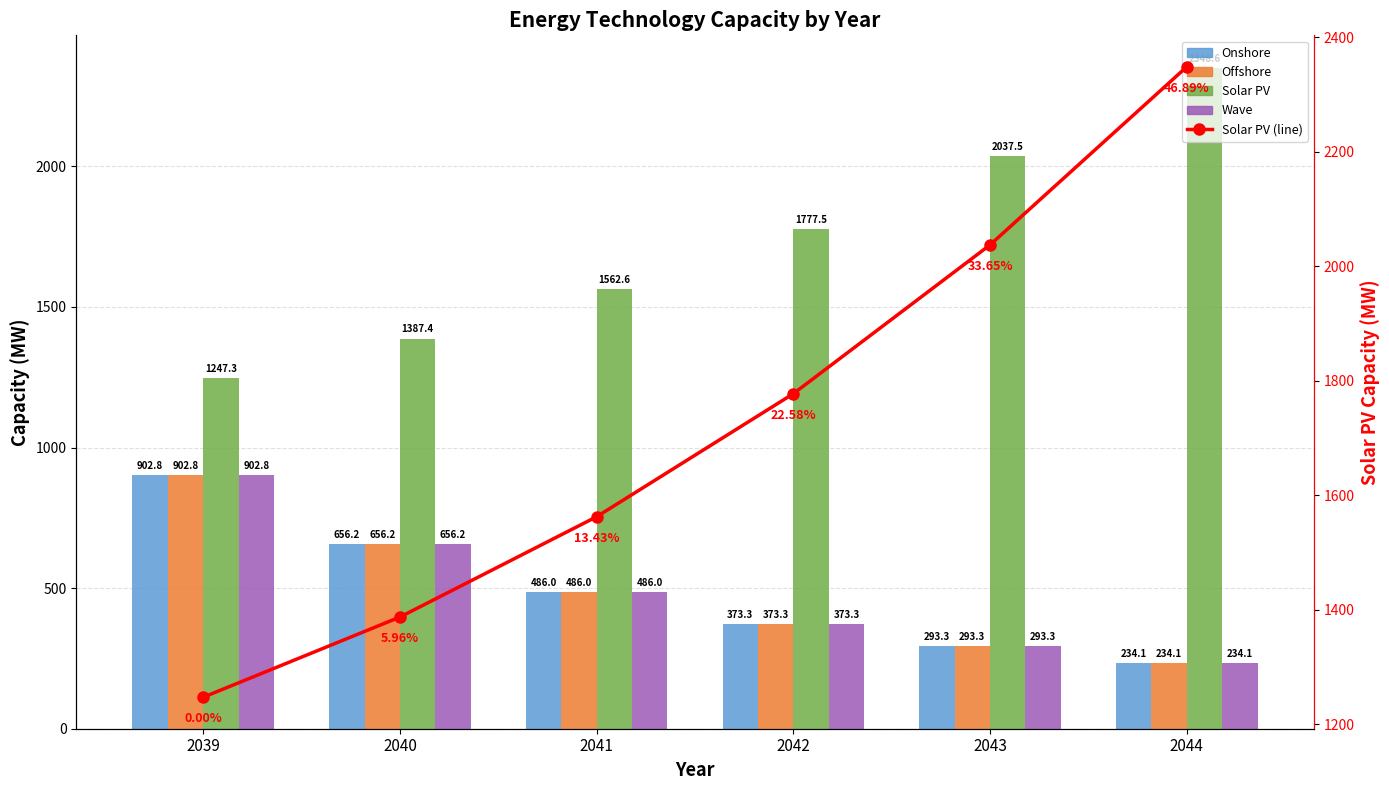

Between 2039 and 2040, which series saw the biggest shift?

Onshore